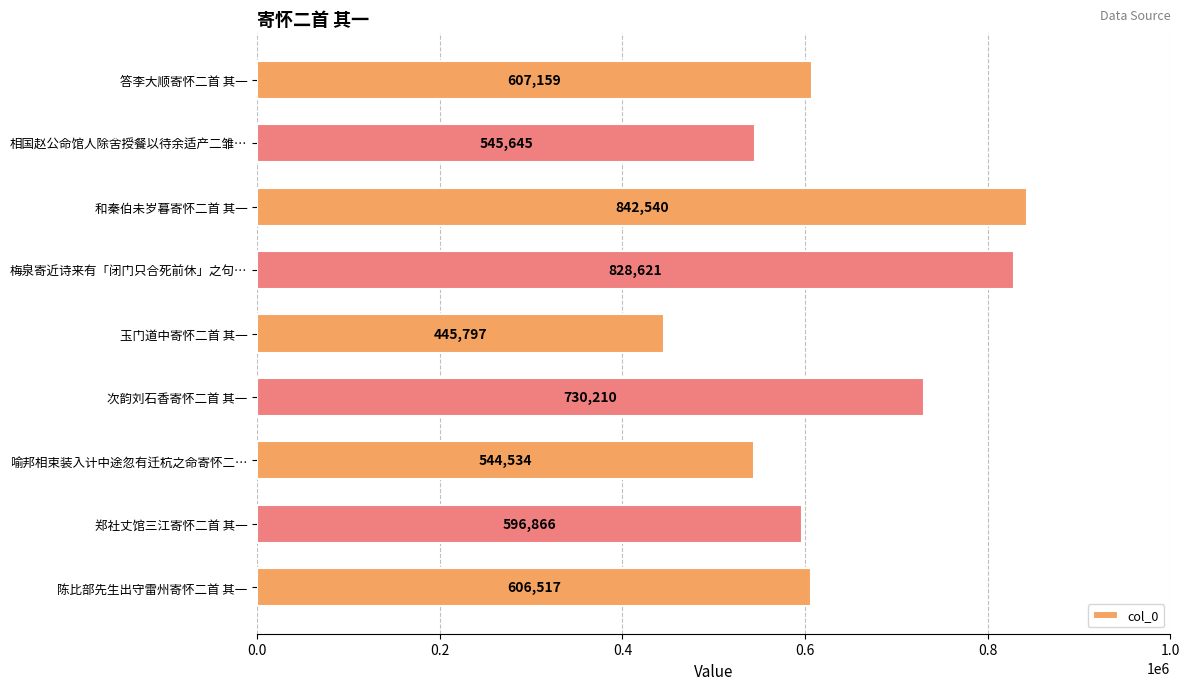

What is the sum of all values?

5747889